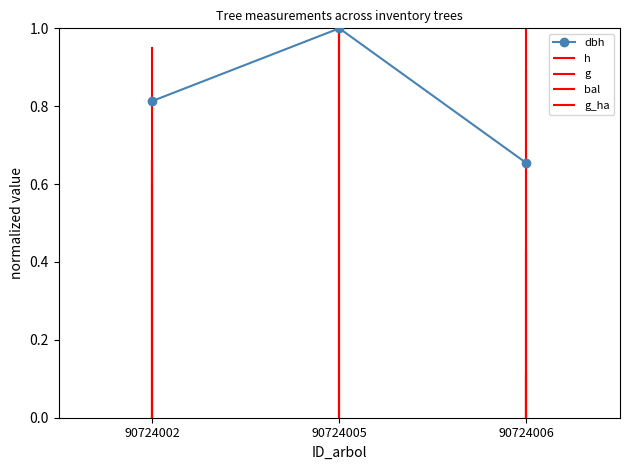

List the labels in order of value, largest first.

90724005, 90724002, 90724006